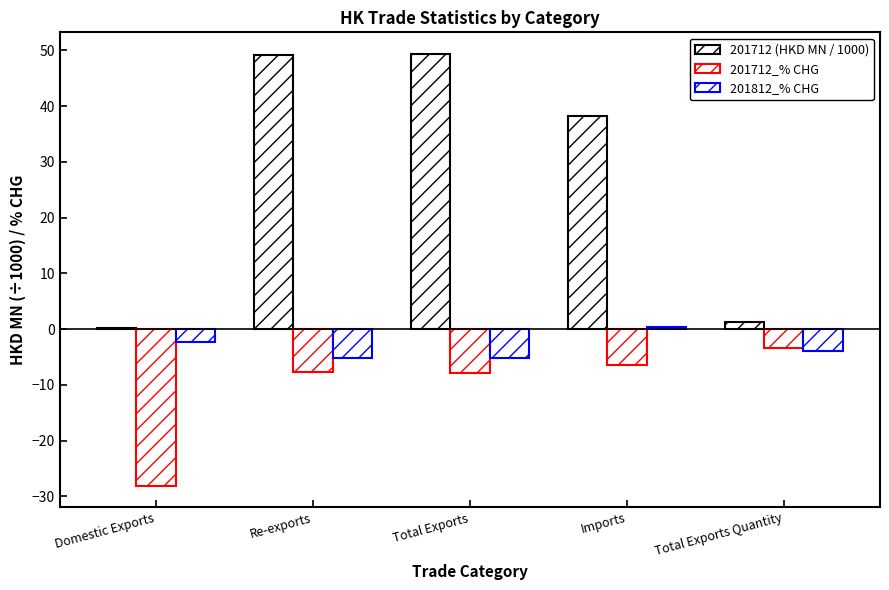

Which has a higher value, Total Exports Quantity or Total Exports?

Total Exports